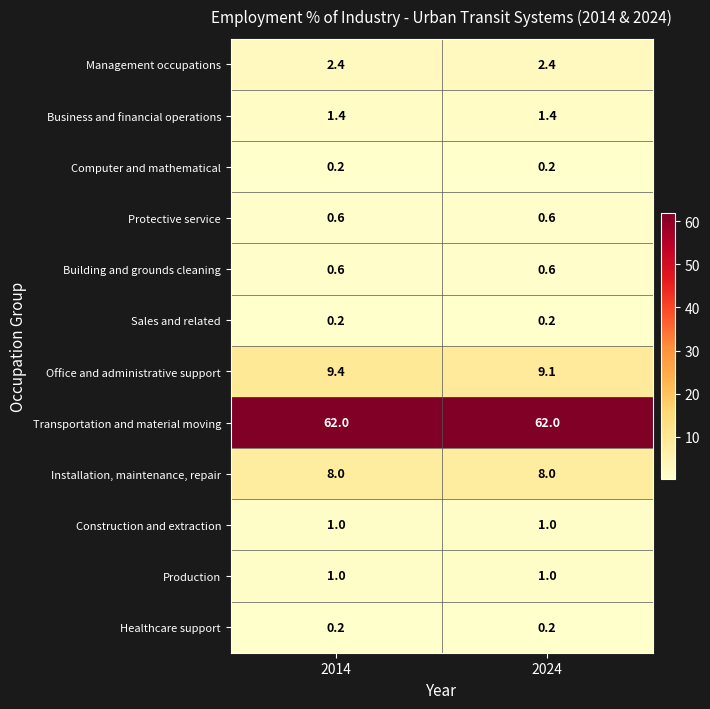

Rank the categories by Office and administrative support value from highest to lowest.

2014, 2024